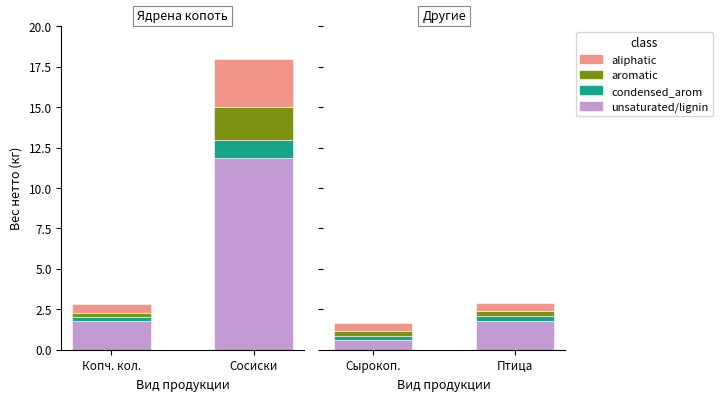

At which category is the sum across all series the highest?

Птица